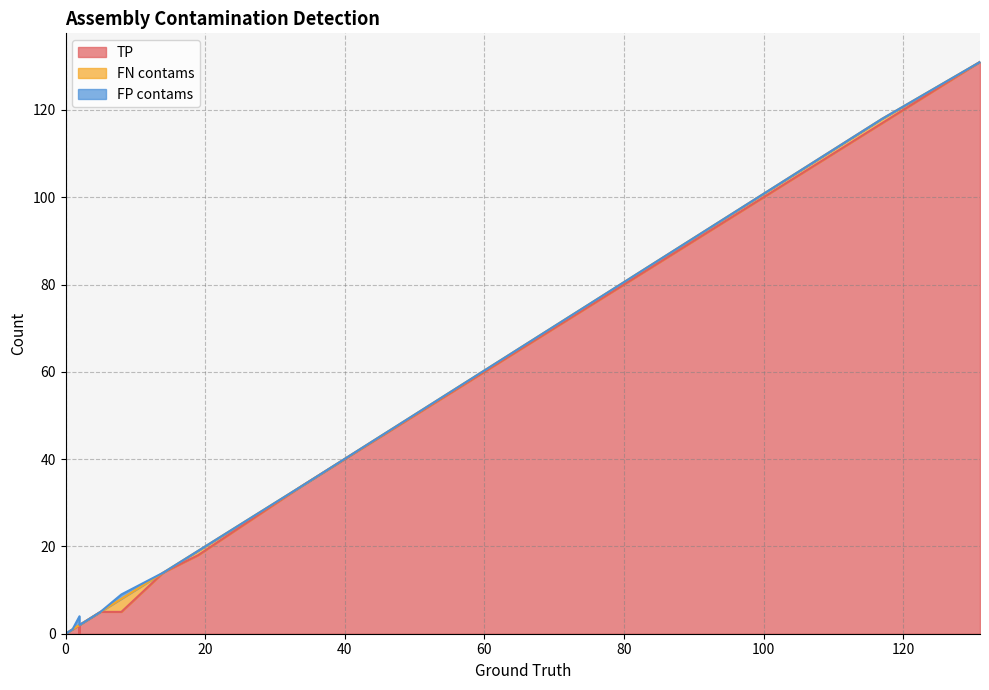

Reading left to right, transcribe all the data shown in this chart.

TP: 2=2	2=0	0=0	2=2	8=5	34=34	1=1	1=1	5=5	14=14	0=0	0=0	2=2	1=1	131=131	117=117	3=3	2=2	19=18
FN contams: 2=0	2=2	0=0	2=0	8=3	34=0	1=0	1=0	5=0	14=0	0=0	0=0	2=0	1=0	131=0	117=1	3=0	2=0	19=1
FP contams: 2=0	2=0	0=0	2=2	8=1	34=0	1=0	1=0	5=0	14=0	0=0	0=0	2=0	1=0	131=0	117=0	3=0	2=0	19=0